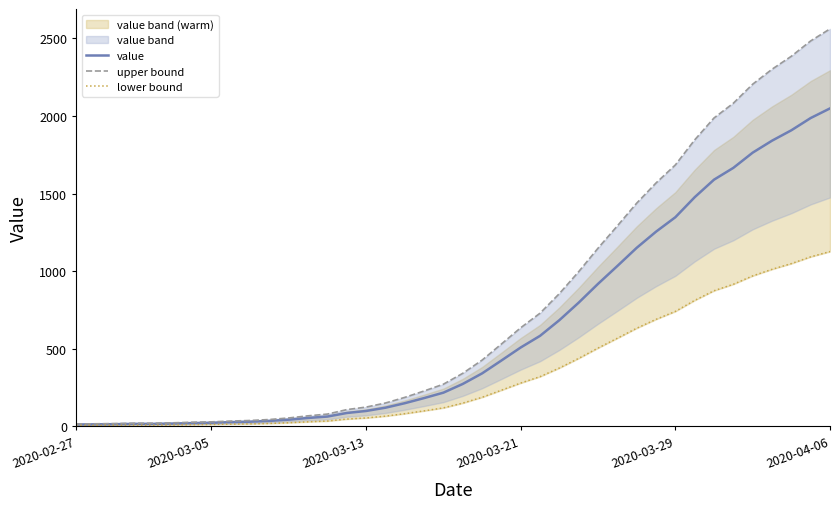

True or false: upper bound has a value of 636.2 at 2020-03-21.

True